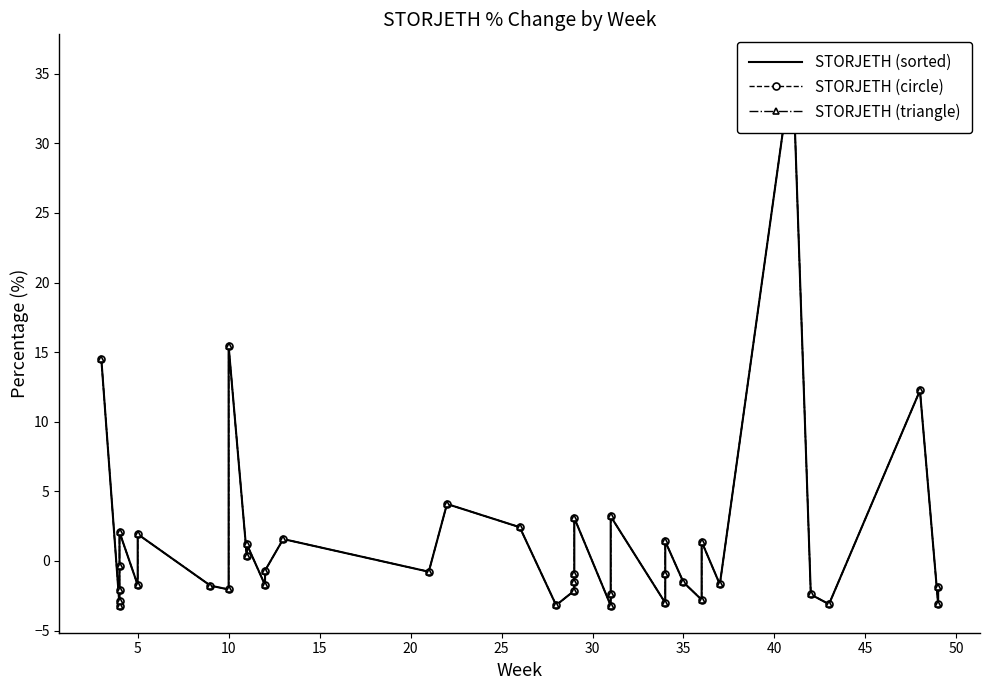

List the series in order of their peak value, lowest first.

STORJETH (sorted), STORJETH (circle), STORJETH (triangle)